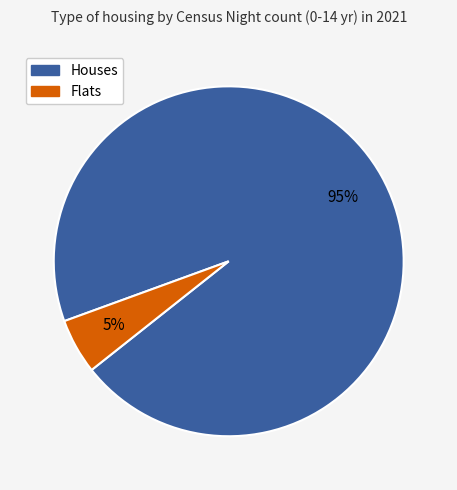

Count the number of slices in the pie.

2